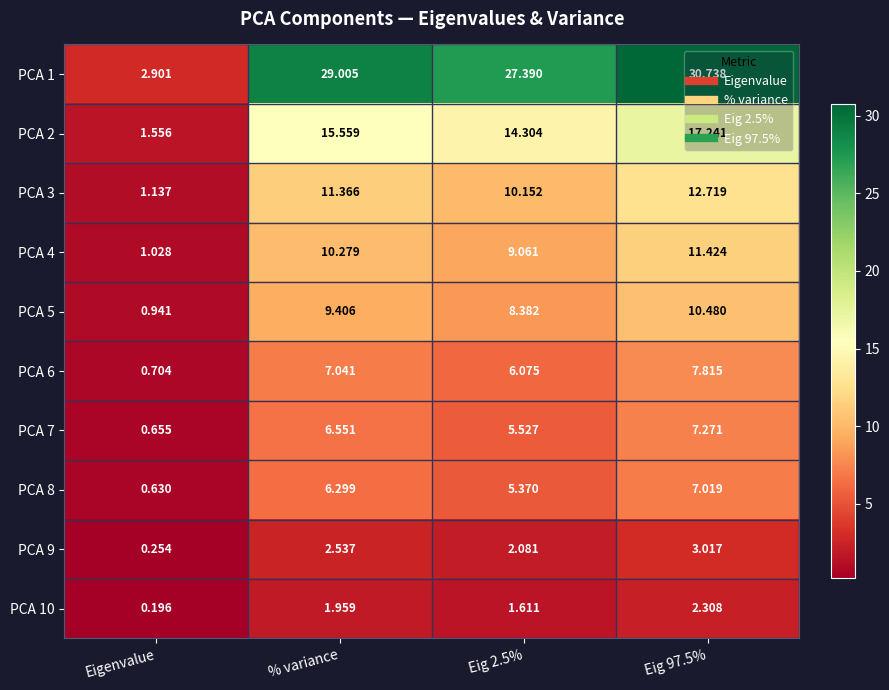

Which category has the lowest value across all series?

Eigenvalue